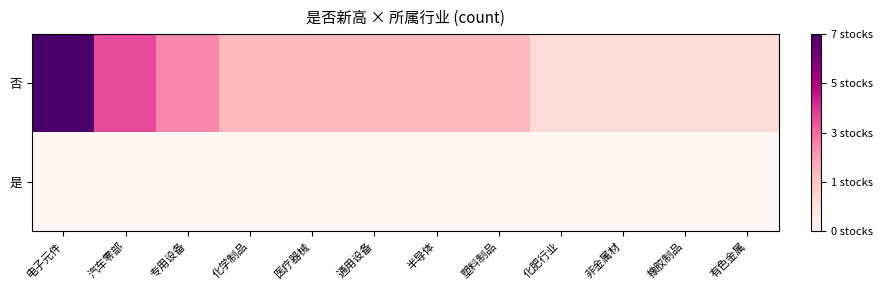

At 医疗器械, list the series in order from smallest to largest.

是, 否